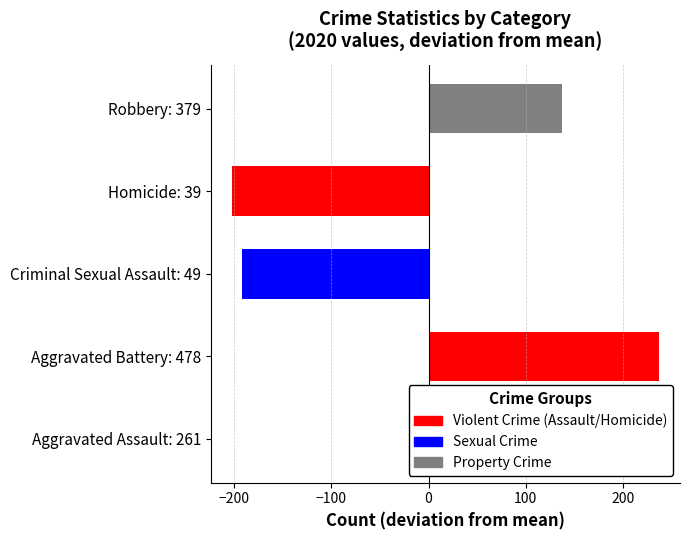

What is the greatest value displayed?

236.8